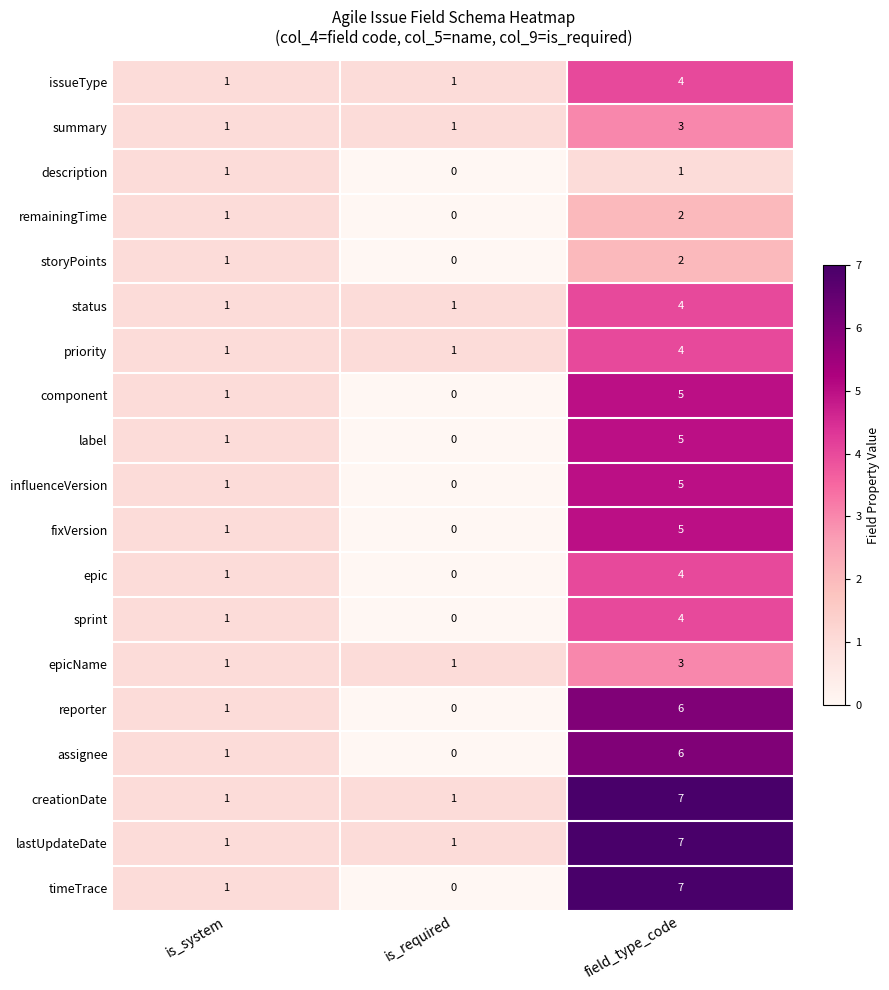

The influenceVersion series shows 7 at field_type_code. True or false?

False